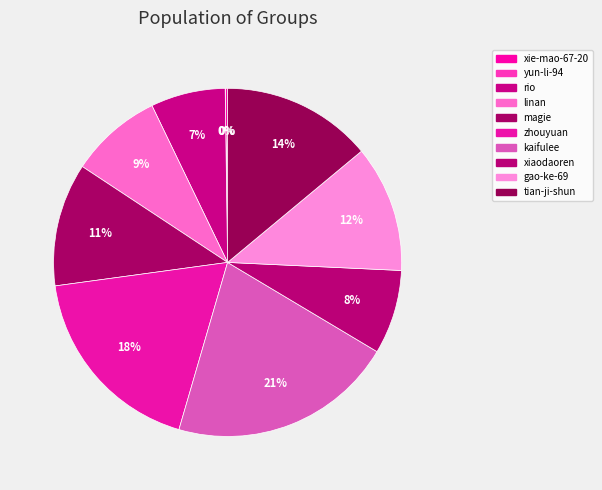

Rank the categories by value from highest to lowest.

kaifulee, zhouyuan, tian-ji-shun, gao-ke-69, magie, linan, xiaodaoren, rio, xie-mao-67-20, yun-li-94